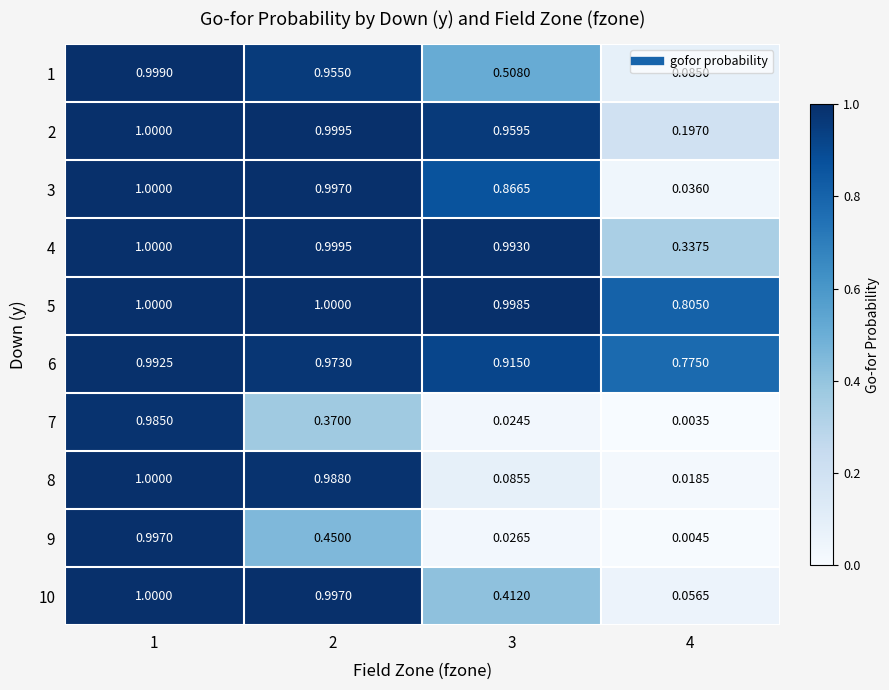

Is the value of 3 at 3 greater than the value of 2 at 2?

No